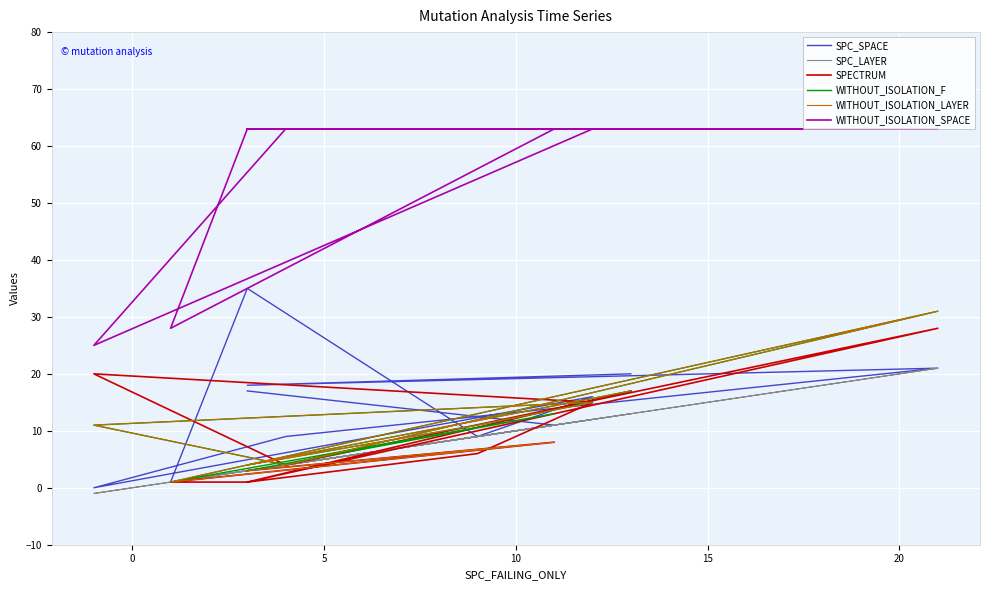

In SPECTRUM, how many points are lower than both neighbors (excluding endpoints)?

2